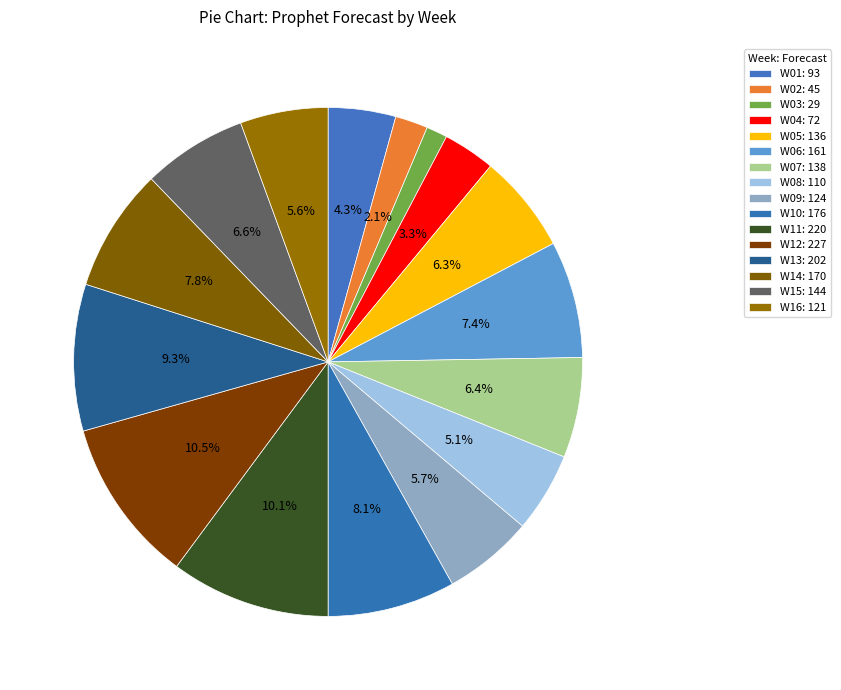

Which category has the biggest portion of the pie?

W12